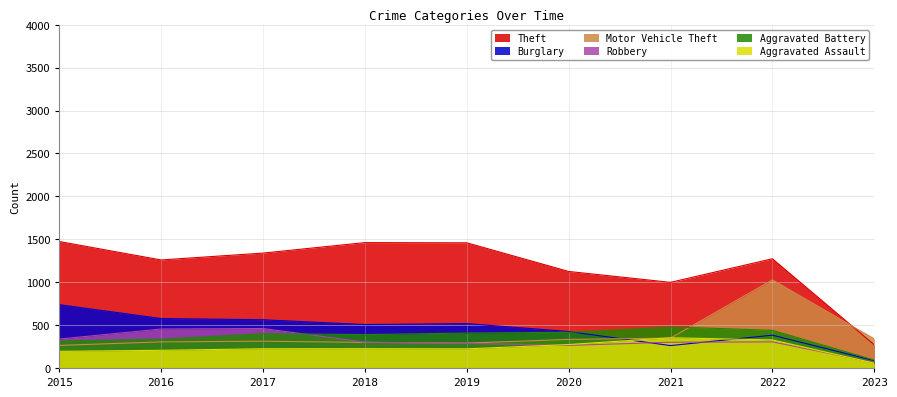

Rank the categories by Aggravated Assault value from lowest to highest.

2023, 2015, 2016, 2019, 2017, 2018, 2020, 2022, 2021